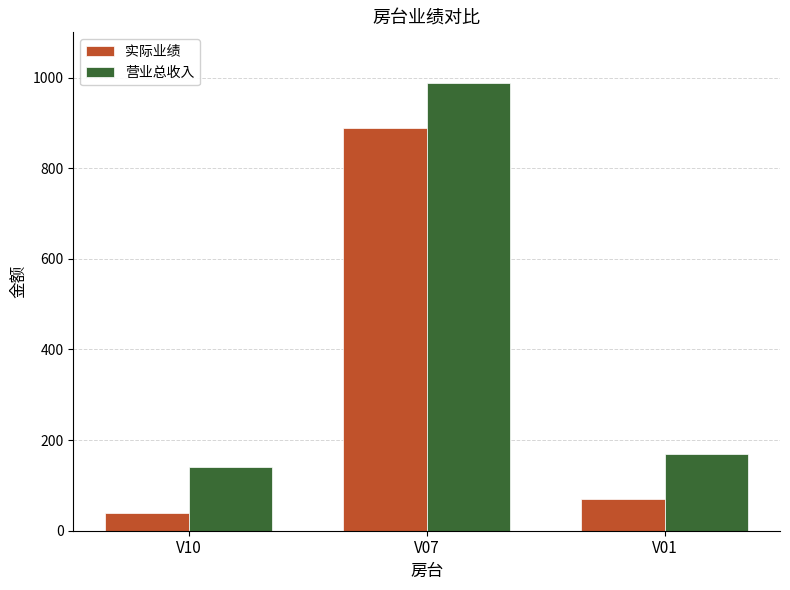

What is the greatest value displayed?

988